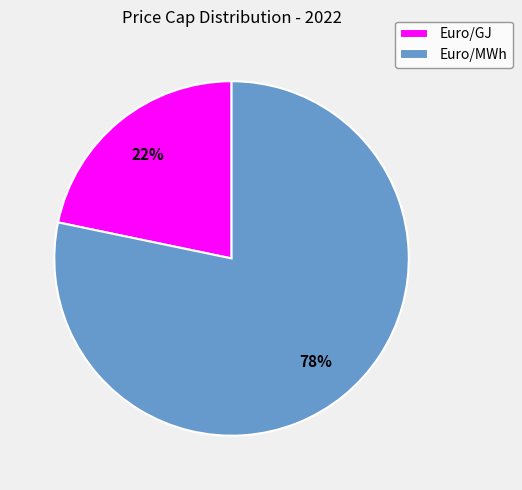

Is the sum of Euro/GJ and Euro/MWh greater than half?

Yes